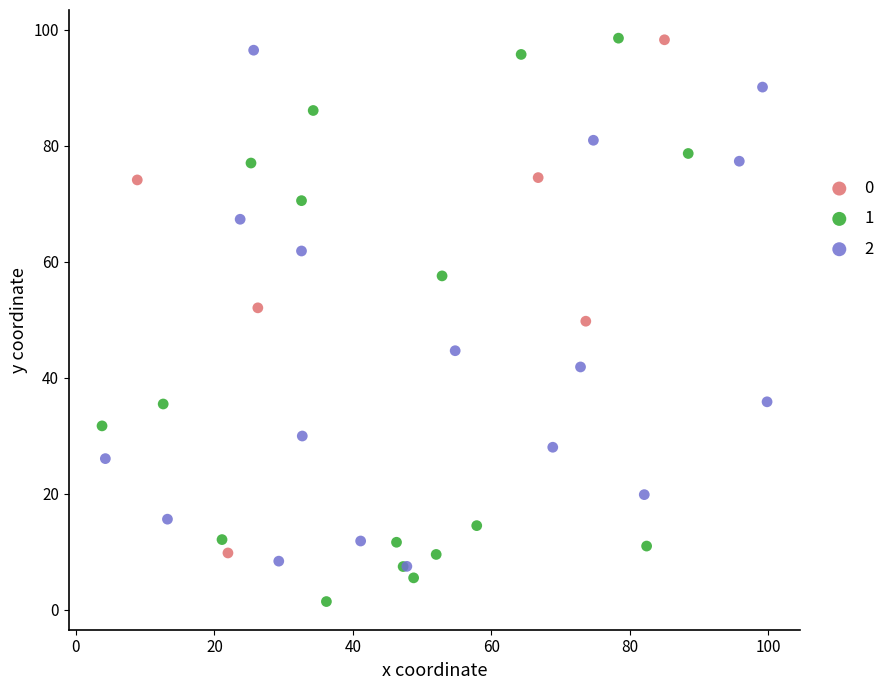

What are all the series names shown in the legend?

0, 1, 2